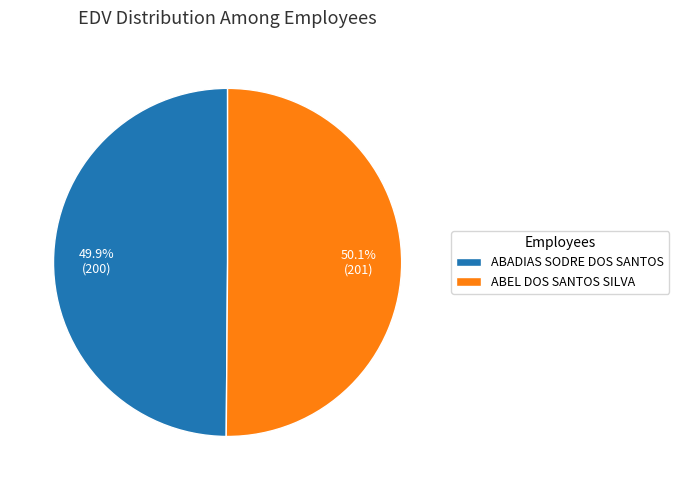

How many segments does this pie chart have?

2